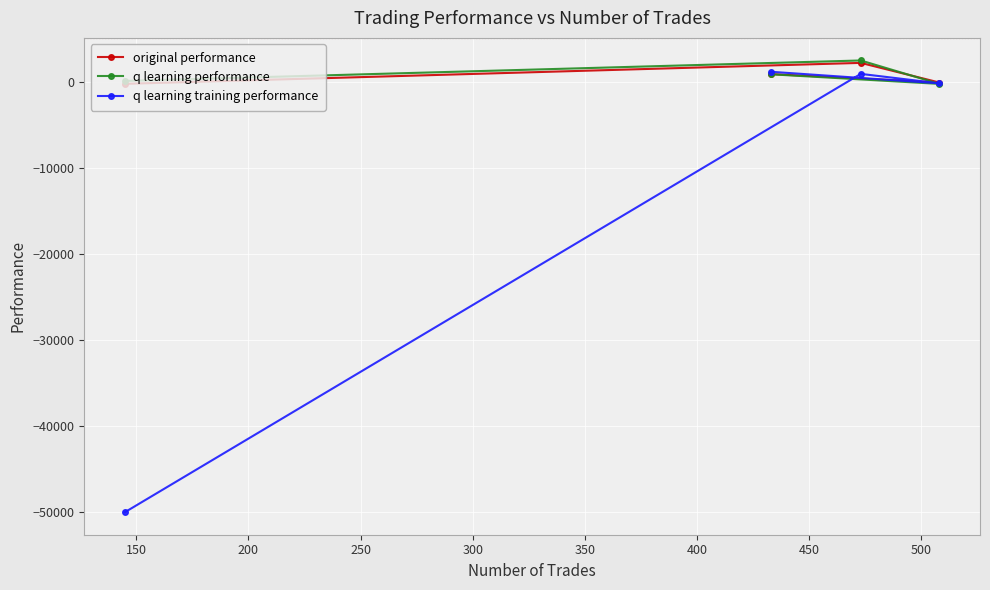

What is the smallest value displayed?

-50000.0